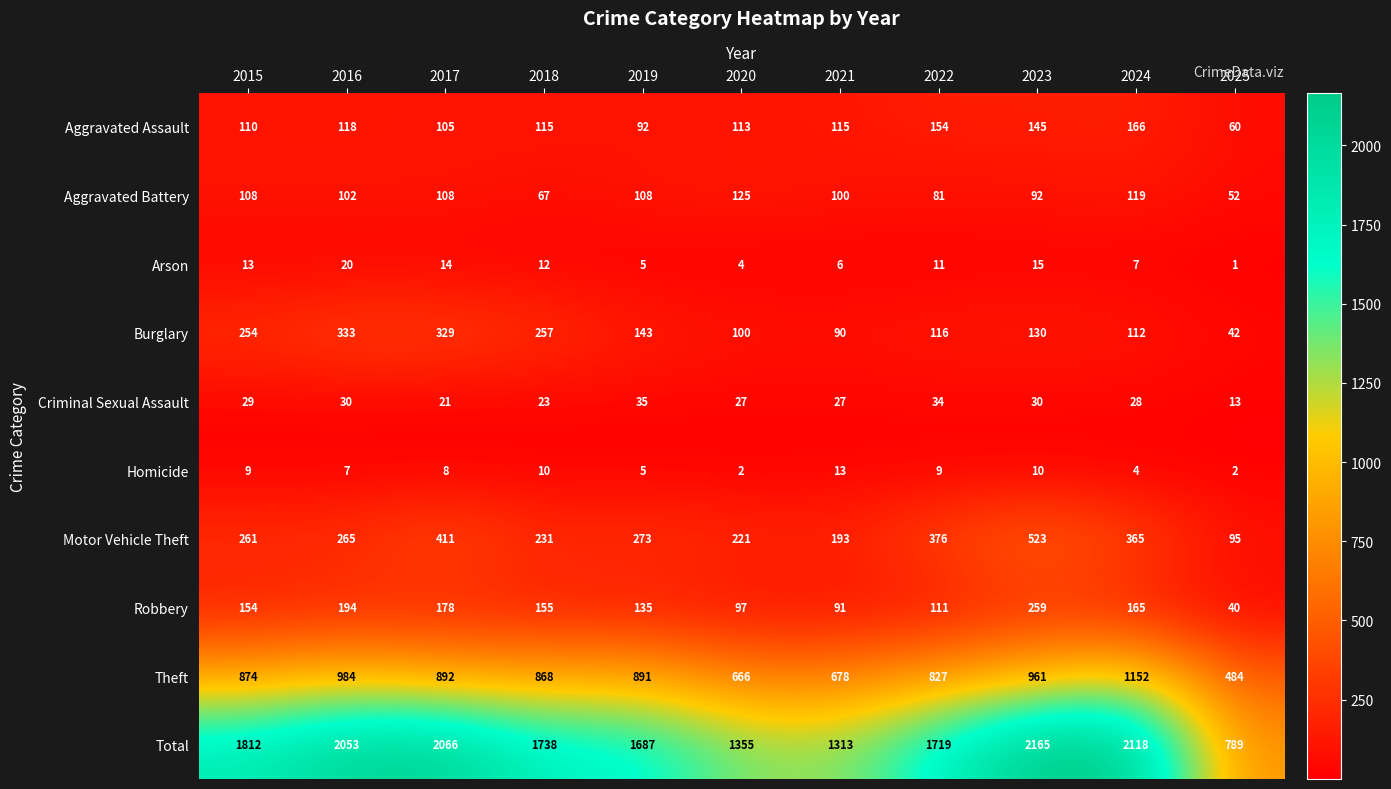

The value of Criminal Sexual Assault at 2021 is 39. True or false?

False